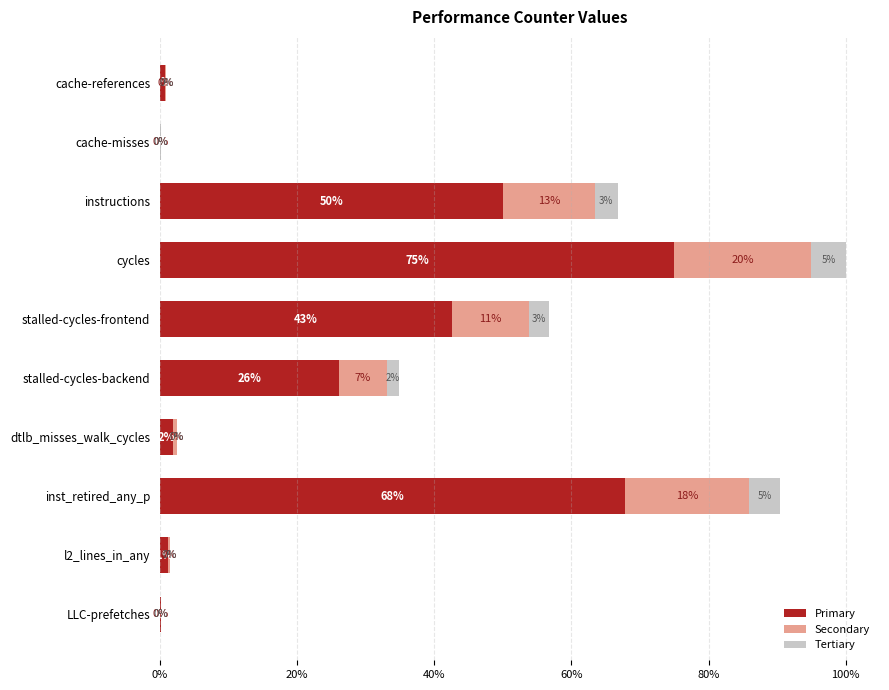

The value of Primary at stalled-cycles-frontend is 42.5. True or false?

True